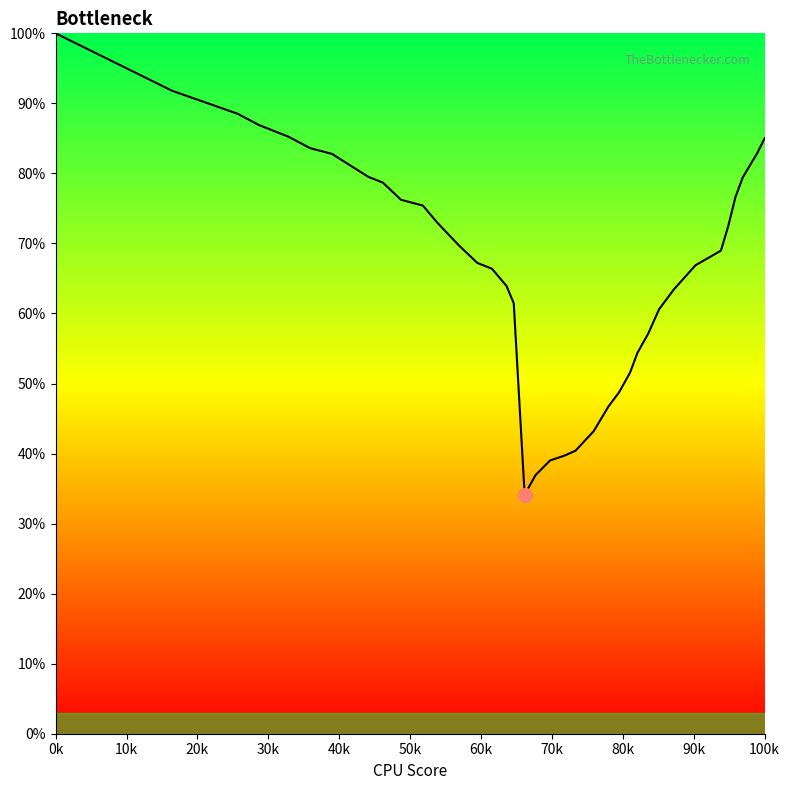

What is the smallest value displayed?

34.1